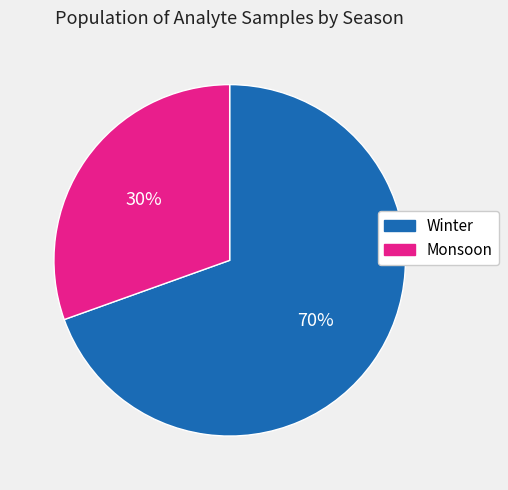

What percentage is the Monsoon slice, to the nearest percent?

30%